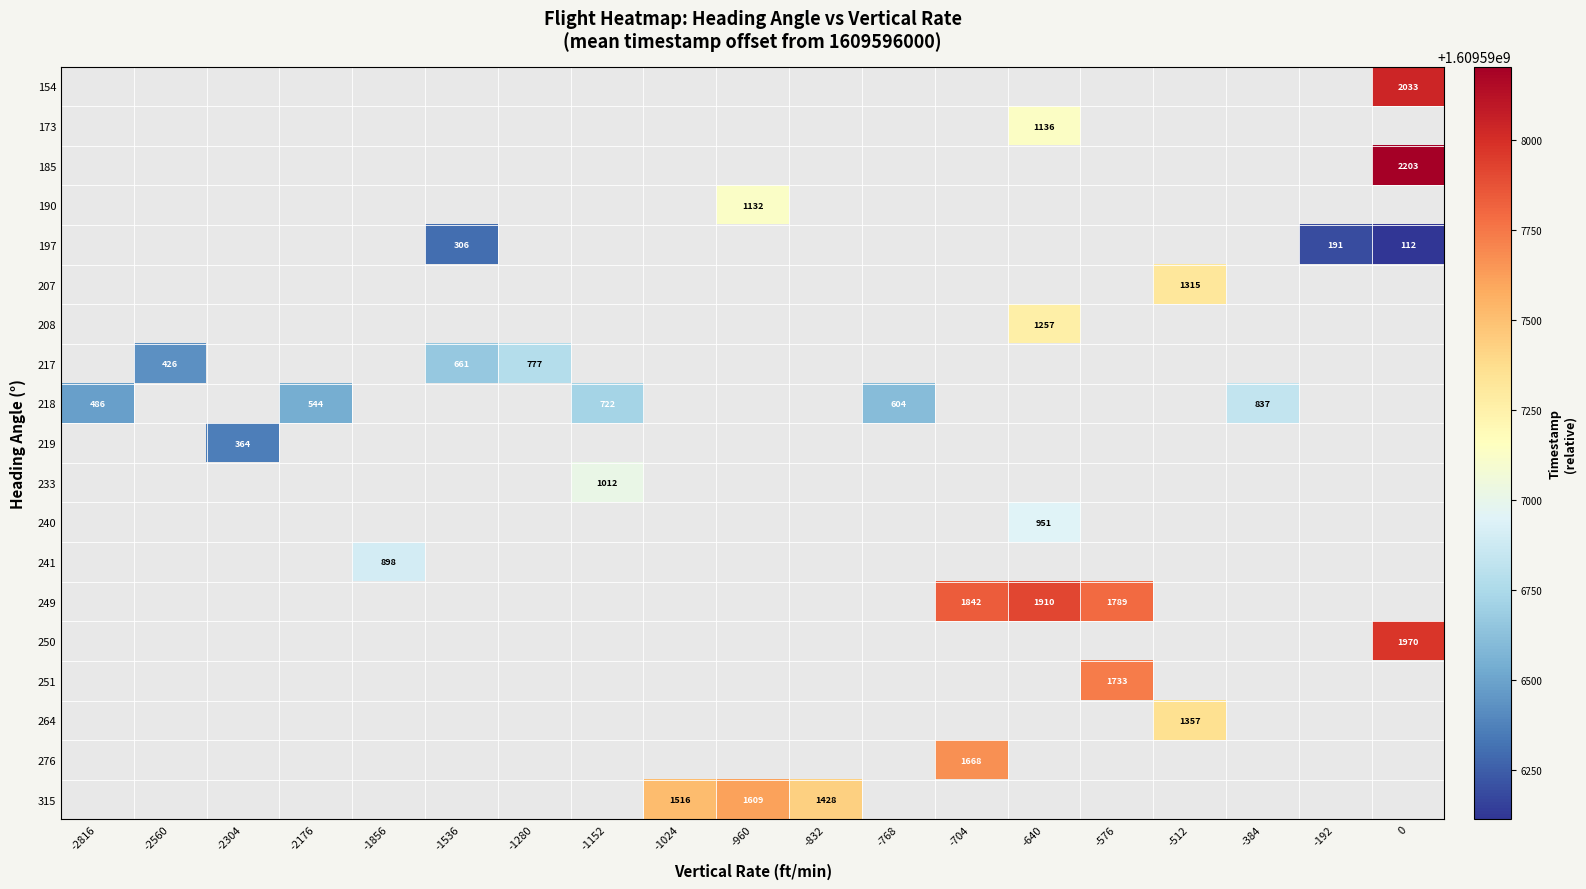

Is it true that 197 equals 306 at -1536?

True